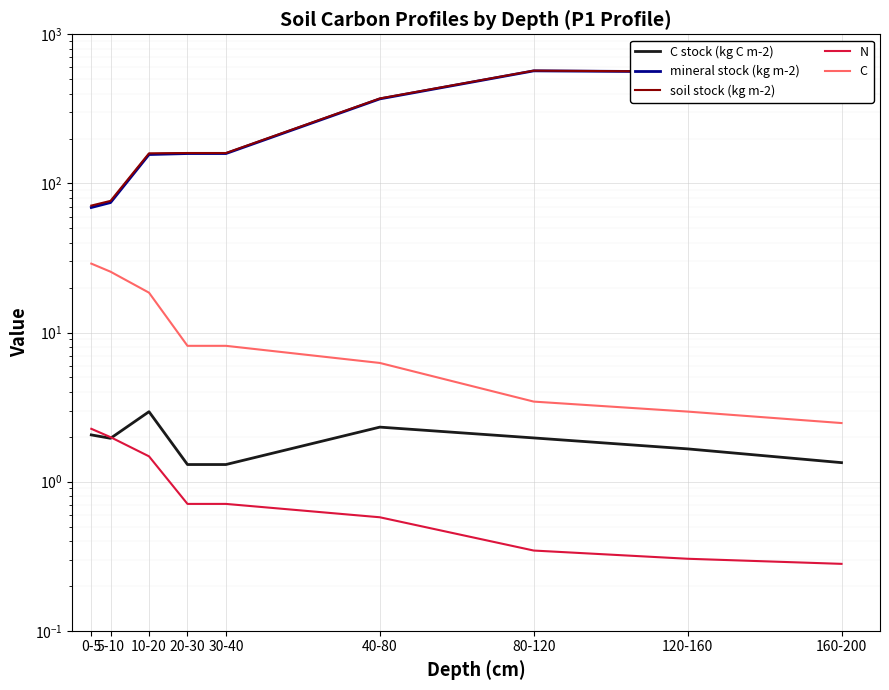

What is the sum of the N values at 10-20 and 80-120?

1.8